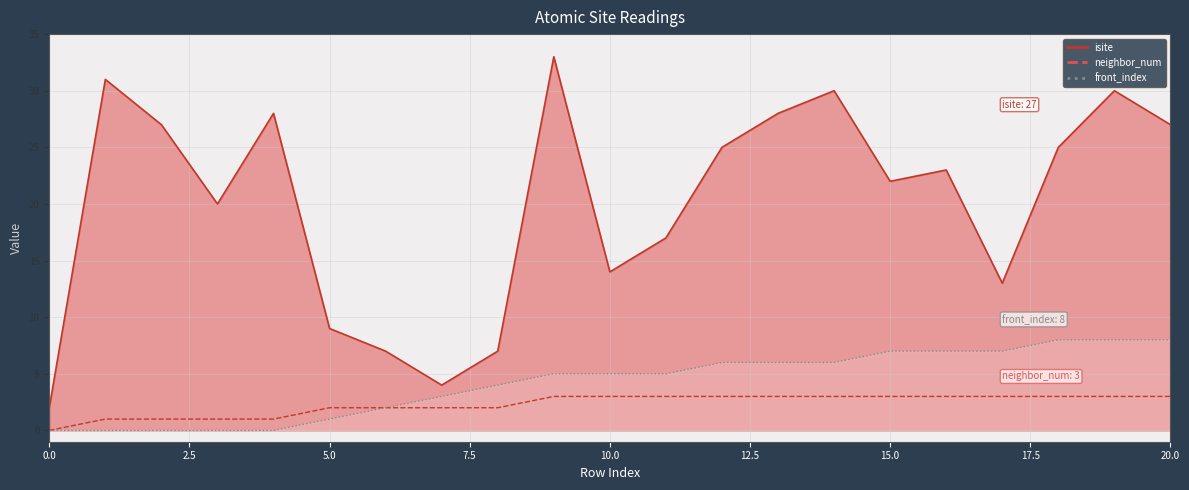

True or false: neighbor_num has a value of 1 at 10.

False